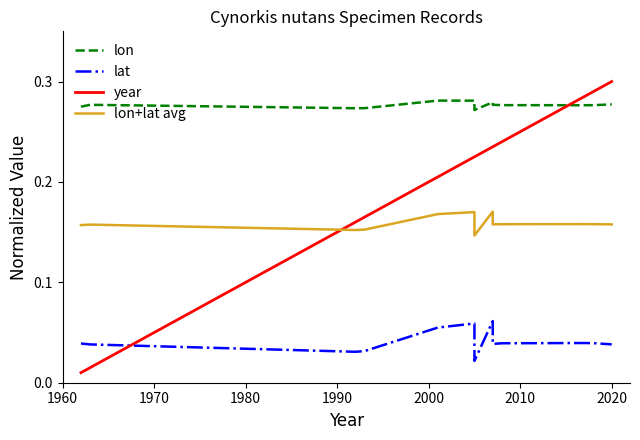

Rank the series by their maximum value, from highest to lowest.

year, lon, lon+lat avg, lat